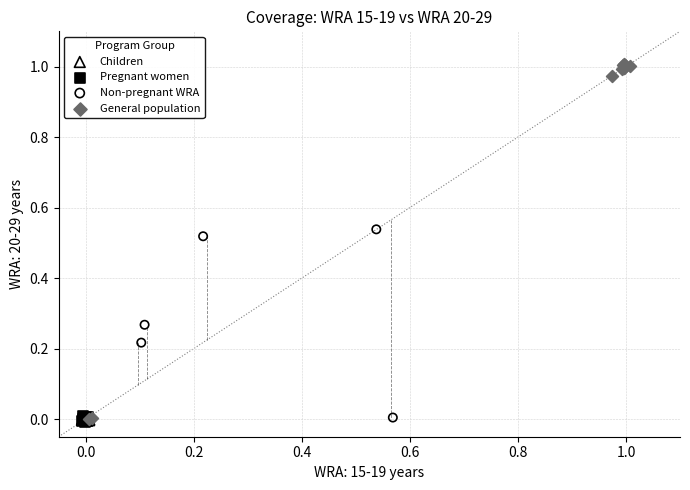

Which series has the widest spread of Y values?

General population